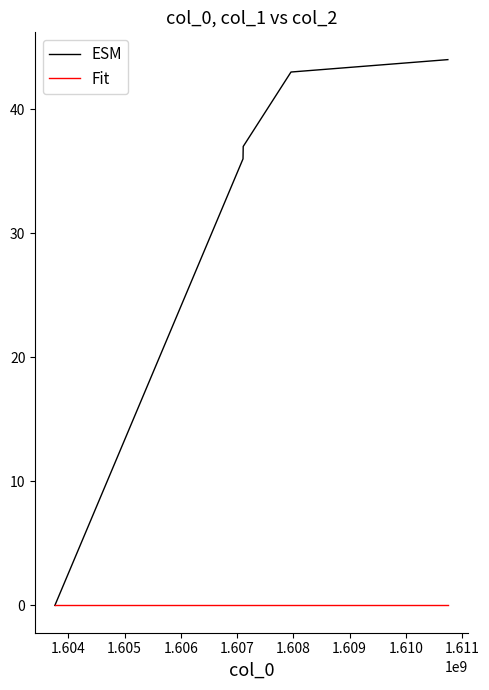

What is the highest value of the ESM series?

44